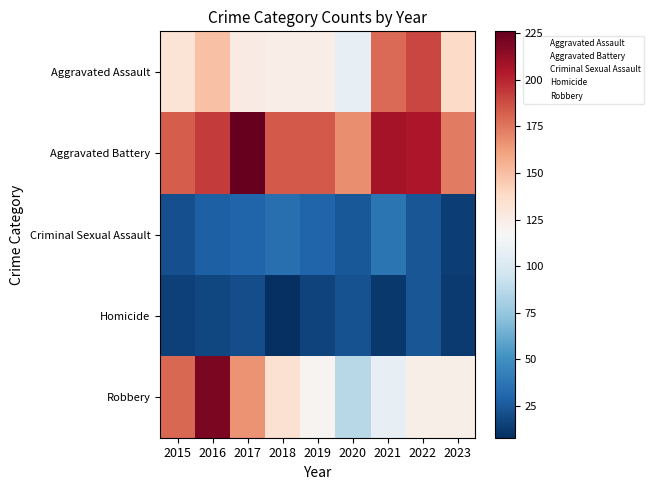

Reading left to right, what are all the values shown in this chart?

Aggravated Assault: 2015=132	2016=149	2017=126	2018=124	2019=124	2020=108	2021=179	2022=190	2023=138
Aggravated Battery: 2015=183	2016=193	2017=226	2018=184	2019=184	2020=168	2021=208	2022=205	2023=174
Criminal Sexual Assault: 2015=21	2016=28	2017=30	2018=35	2019=30	2020=25	2021=37	2022=24	2023=14
Homicide: 2015=15	2016=18	2017=20	2018=8	2019=16	2020=22	2021=12	2022=24	2023=13
Robbery: 2015=180	2016=220	2017=166	2018=134	2019=120	2020=87	2021=108	2022=123	2023=123